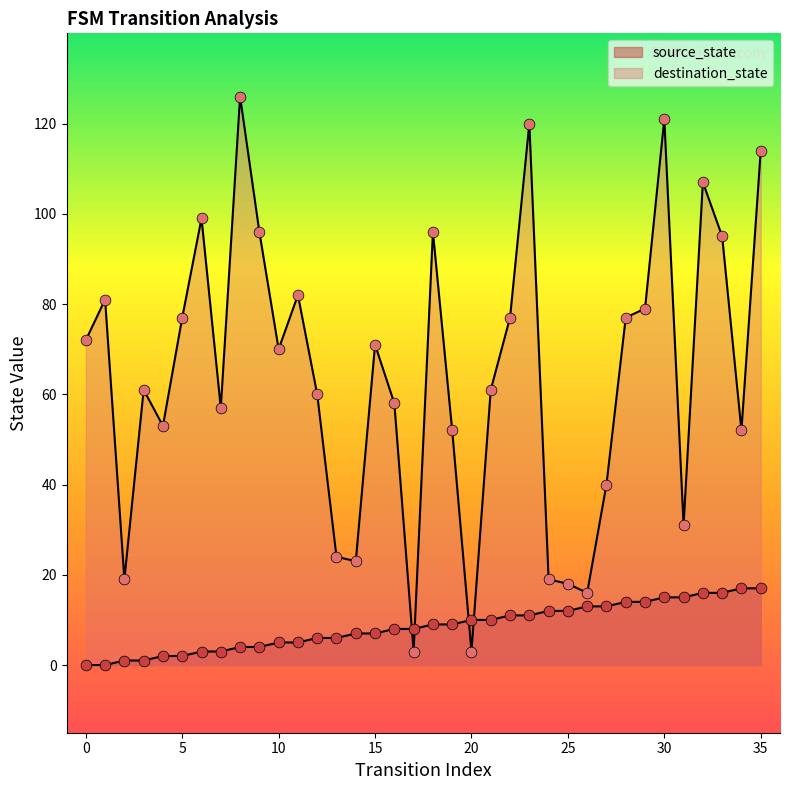

Which series contains the lowest Y value?

source_state